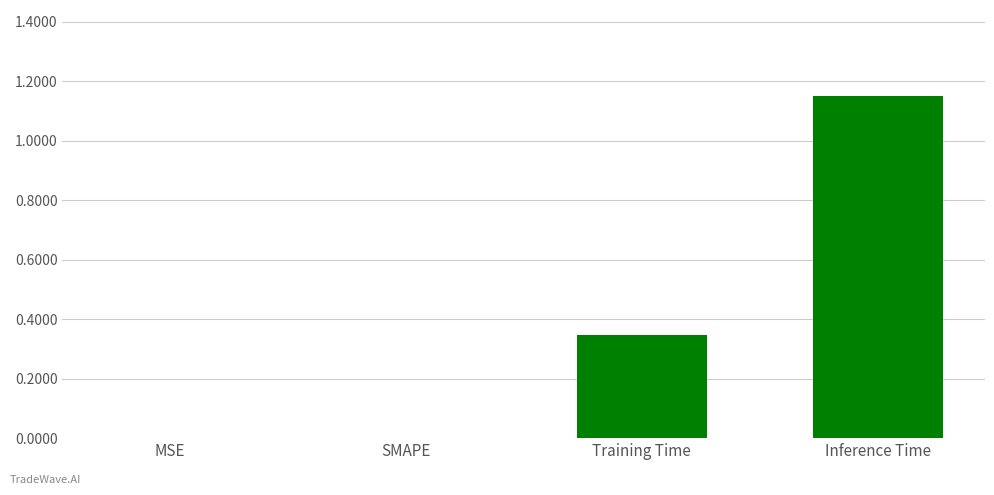

What is the change in value from Training Time to Inference Time?

+0.8